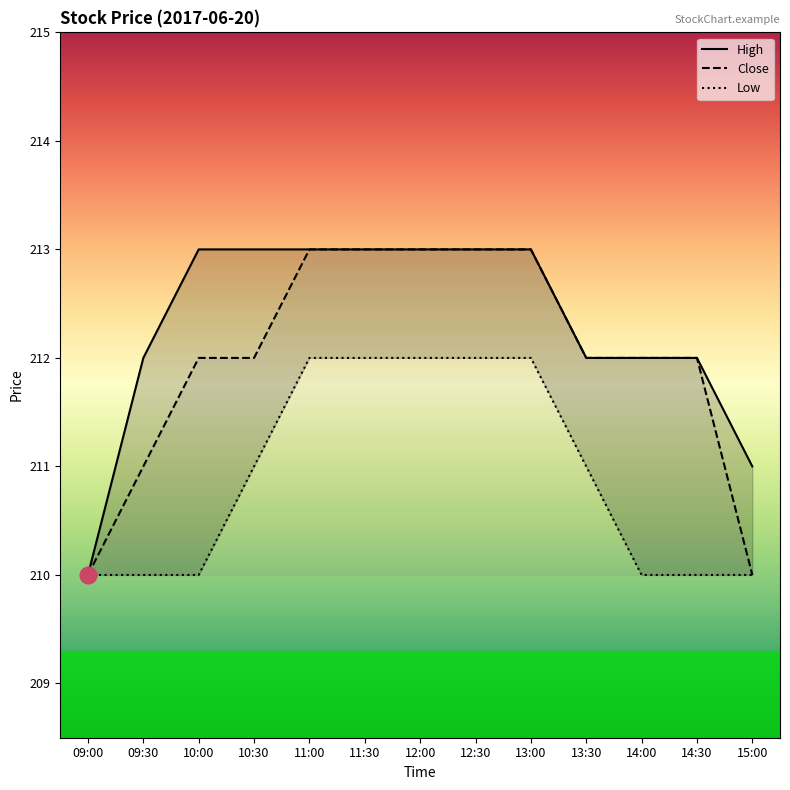

What is the total value across all series at 10:00?

635